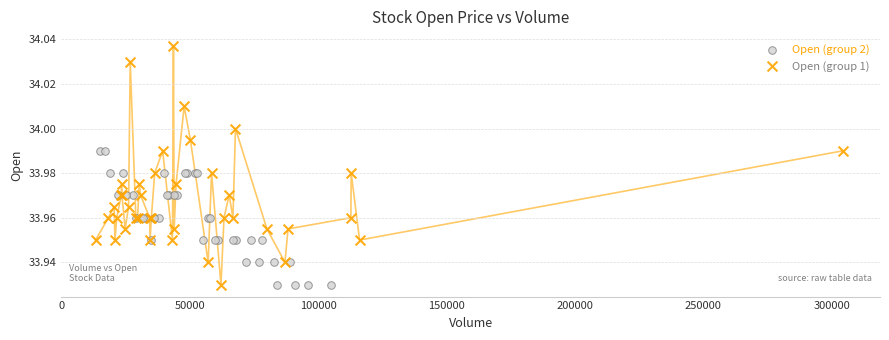

What are all the series names shown in the legend?

Open (group 2), Open (group 1)